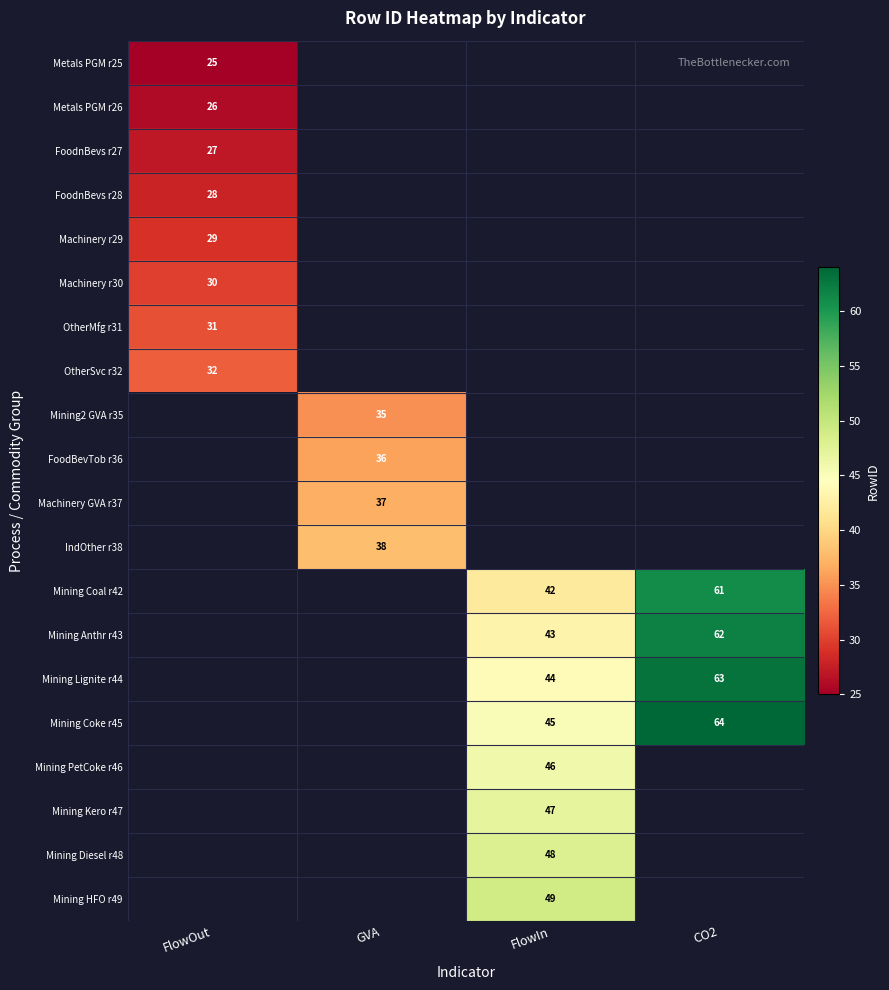

Which label corresponds to the smallest value in the chart?

FlowOut